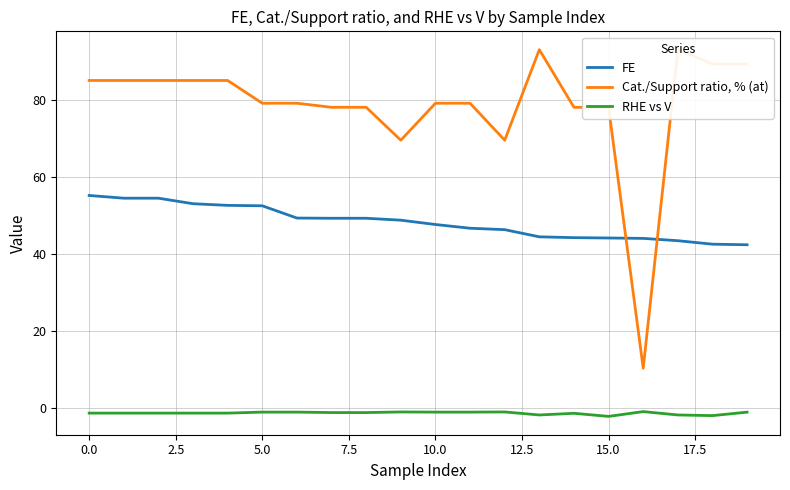

Which series has the widest spread of values?

Cat./Support ratio, % (at)